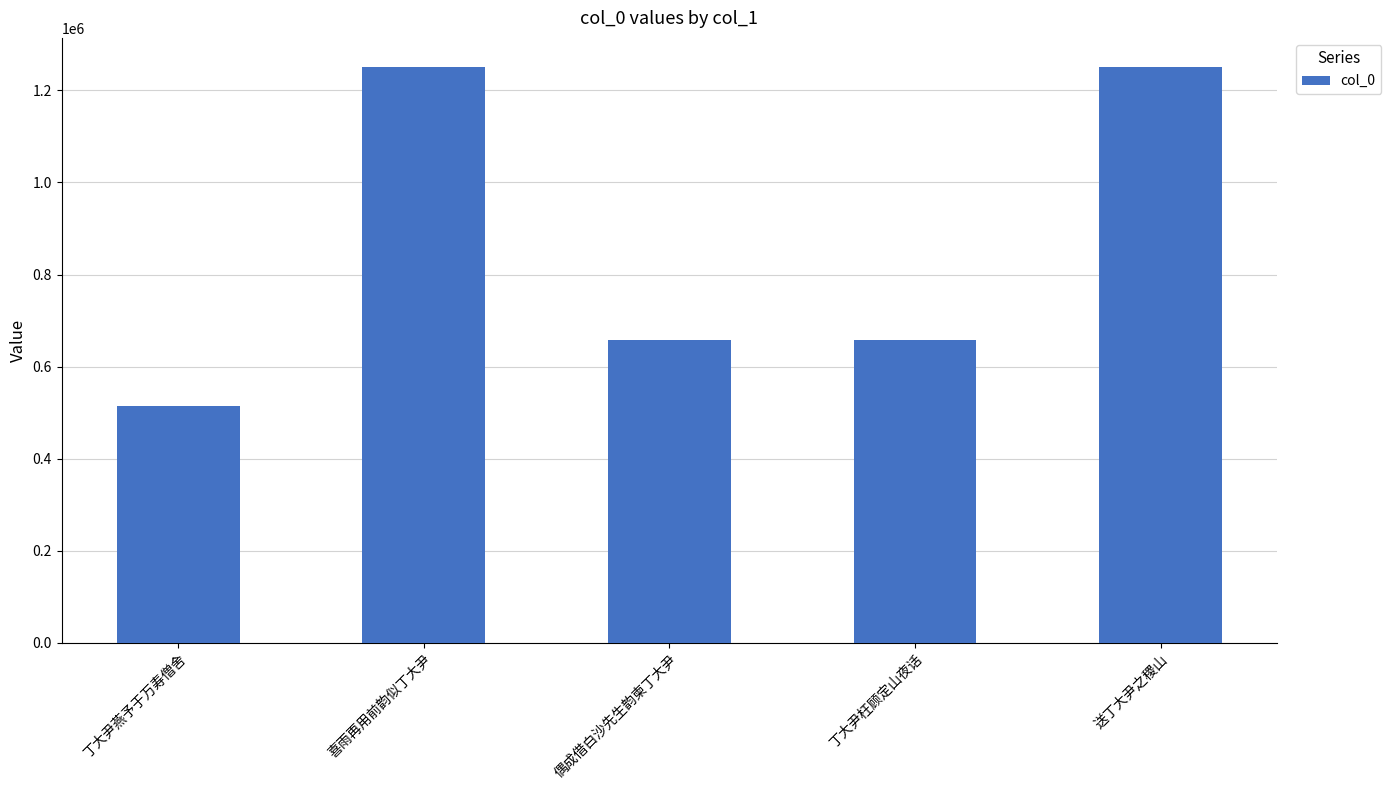

What is the sum of the values at 偶成借白沙先生韵柬丁大尹 and 送丁大尹之稷山?

1909964